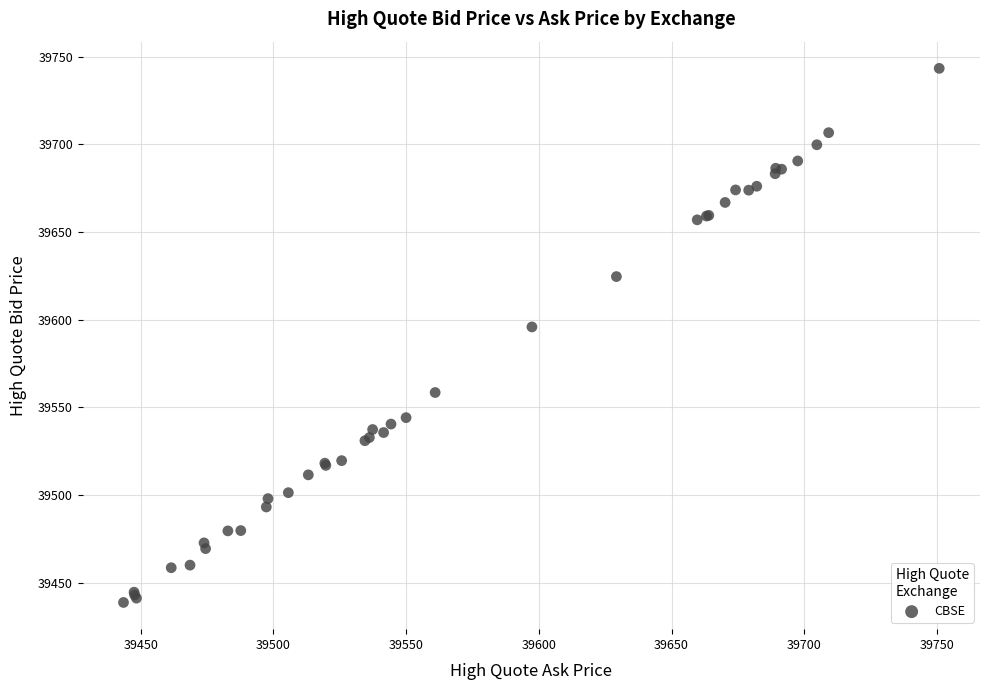

What Y value in the scatter plot is closest to 39591?

39595.9